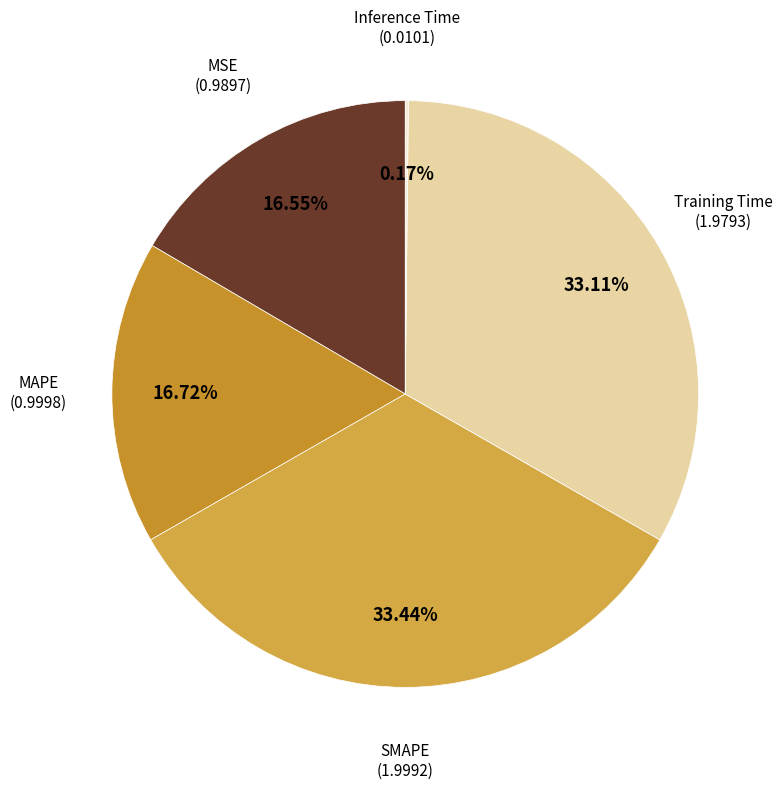

To the nearest percent, what is the difference between the largest and smallest slice percentages?

33%